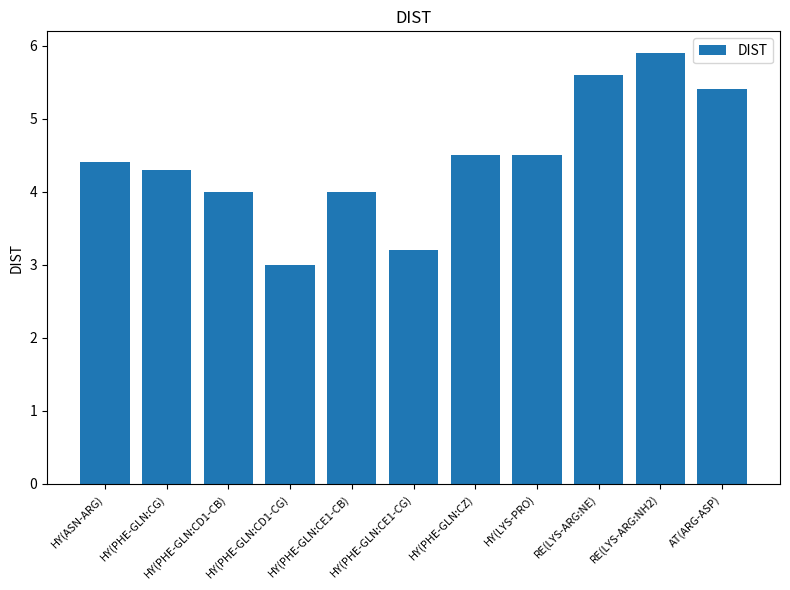

At which category does the chart reach its peak across all series?

RE(LYS-ARG:NH2)